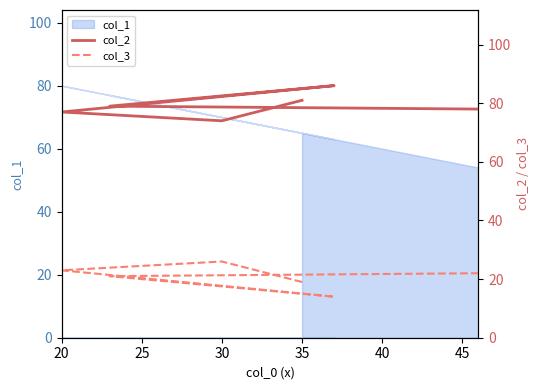

What is the approximate value of col_3 at 45?

22